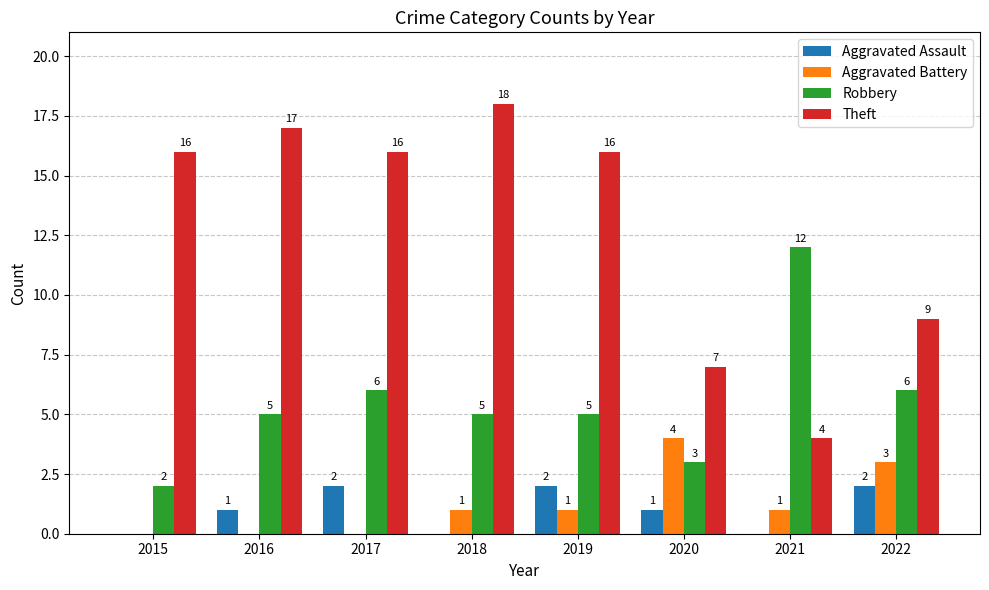

At which category does the chart reach its peak across all series?

2018